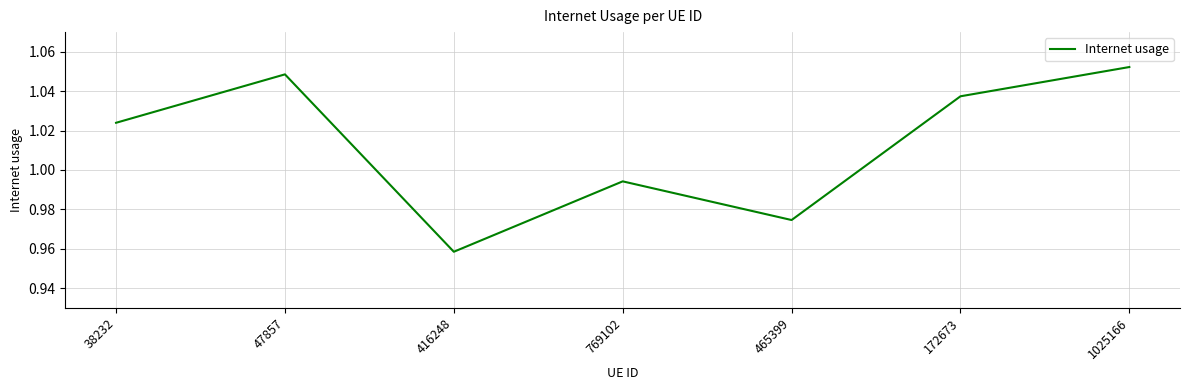

Rank the categories by value from lowest to highest.

416248, 465399, 769102, 38232, 172673, 47857, 1025166